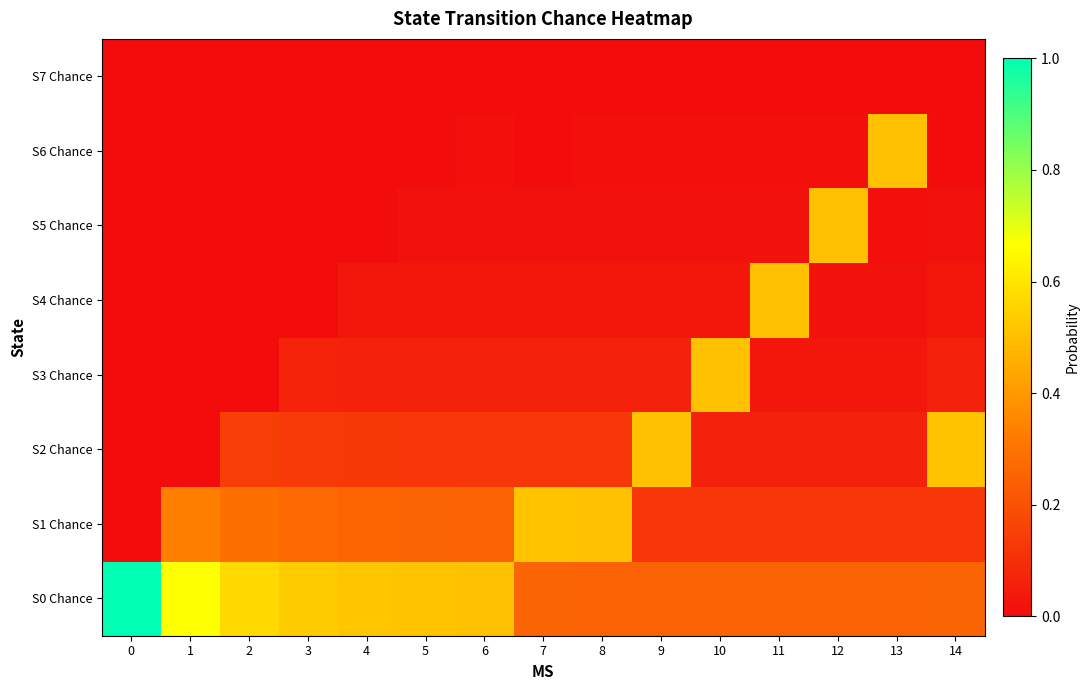

What is the maximum value shown in the chart?

1.0